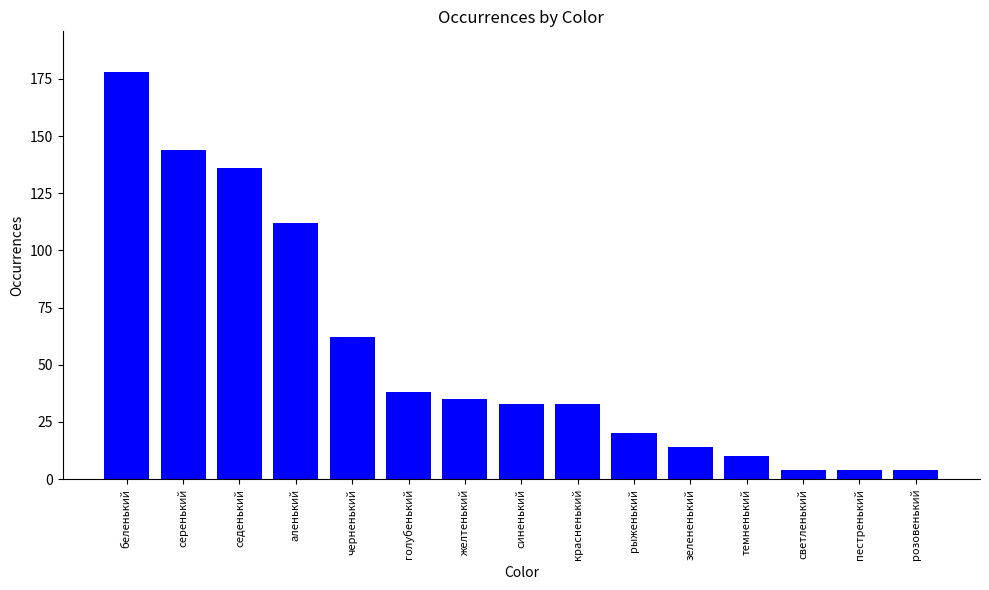

What is the difference between the values at голубенький and беленький?

140